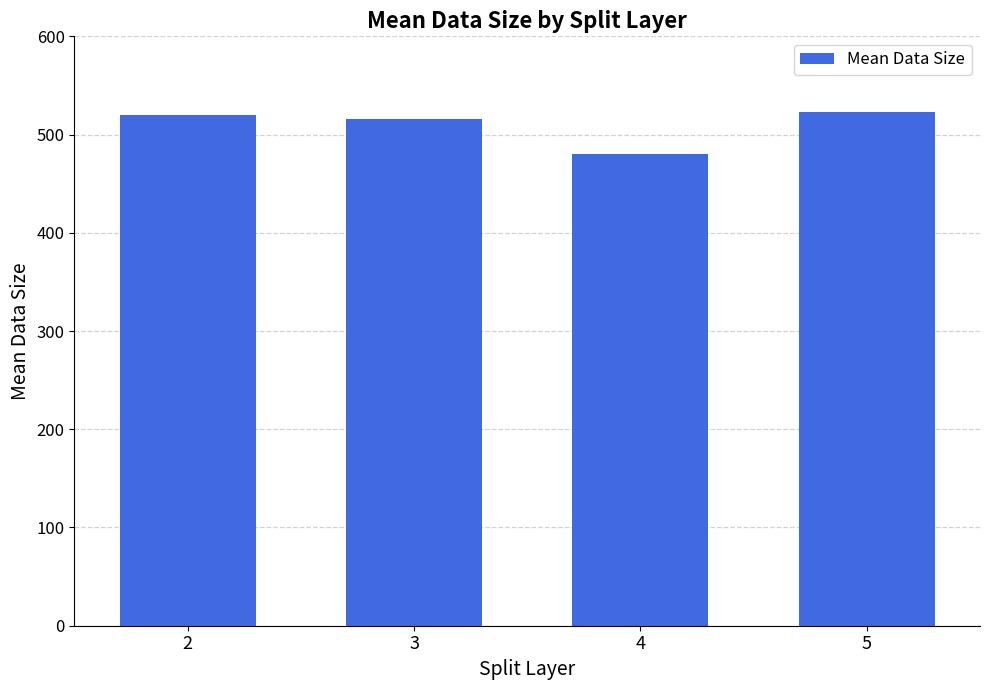

What is the value of the 3rd bar from the left?

480.3